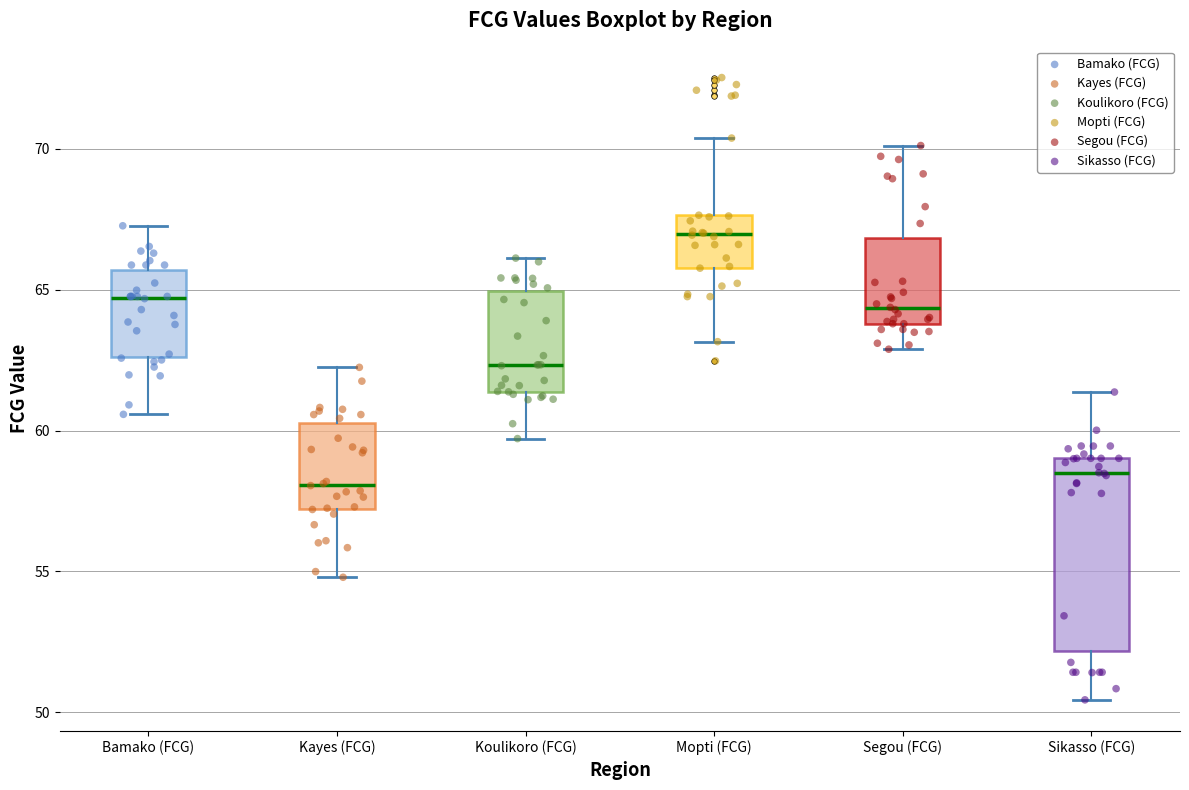

Reading left to right, transcribe this box plot: for each box, give where its median line is, the range the box spans, and where its two whiskers end, as read against the y-axis. The values are not printed on the chart, so give them approximately, as read against the axis.

Bamako (FCG): median 64.5, box 62.5 to 65.5, whiskers 60.5 to 67.5
Kayes (FCG): median 58.0, box 57.0 to 60.5, whiskers 55.0 to 62.0
Koulikoro (FCG): median 62.5, box 61.5 to 65.0, whiskers 59.5 to 66.0
Mopti (FCG): median 67.0, box 66.0 to 67.5, whiskers 63.0 to 70.5
Segou (FCG): median 64.5, box 64.0 to 67.0, whiskers 63.0 to 70.0
Sikasso (FCG): median 58.5, box 52.0 to 59.0, whiskers 50.5 to 61.5